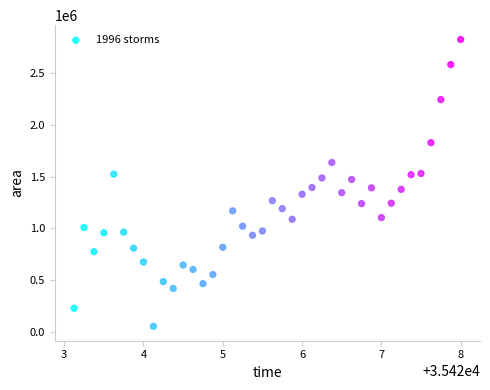

What is the range of Y values (max minus min)?

2770000